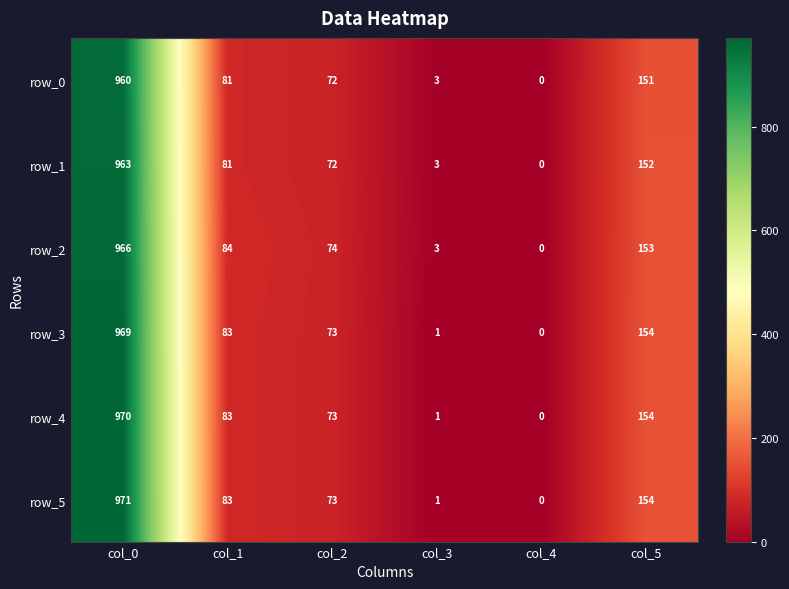

At which label is row_4 closest to 485?

col_5